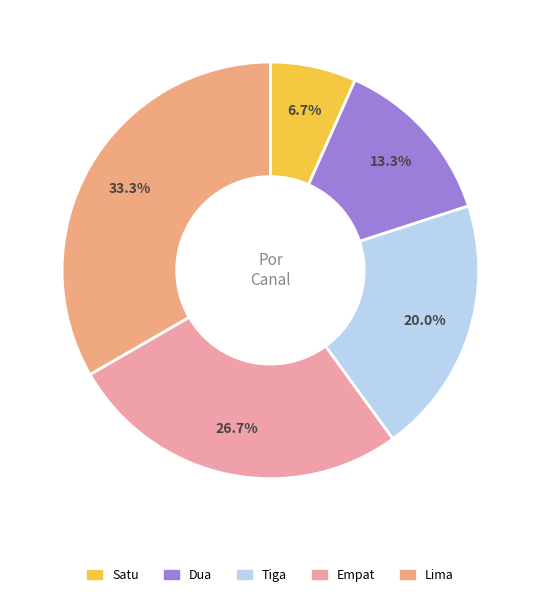

Does Lima represent more than half of the total?

No